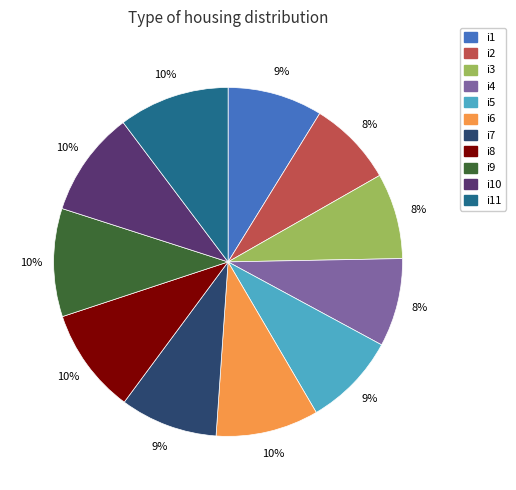

To the nearest percent, what is the difference between the largest and smallest slice percentages?

2%